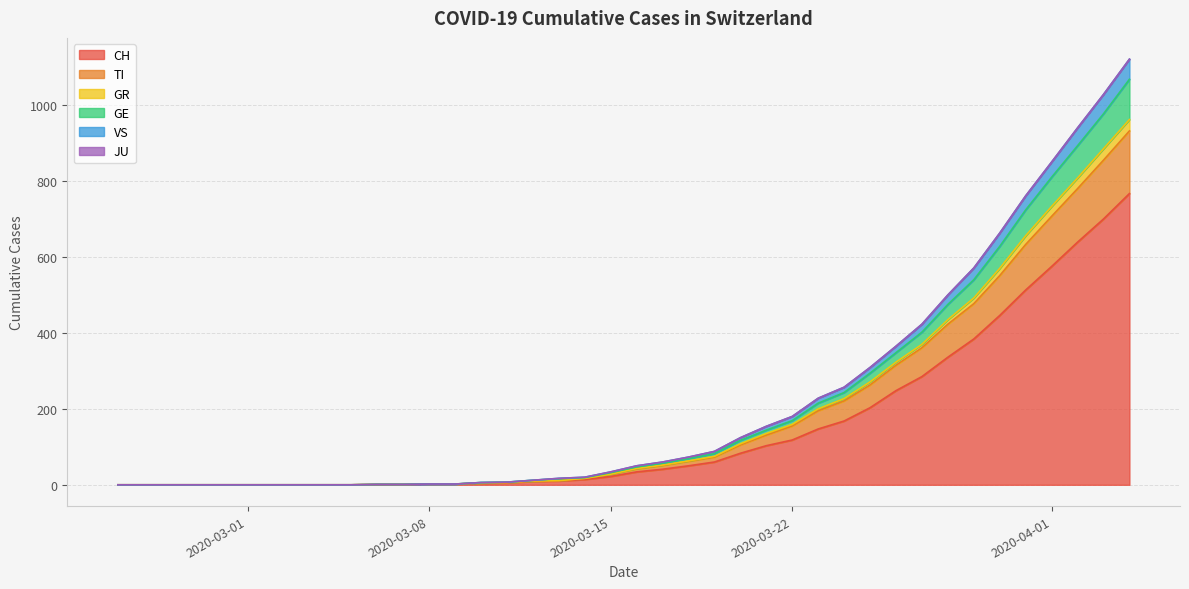

How many values in the VS series are below 43?

20